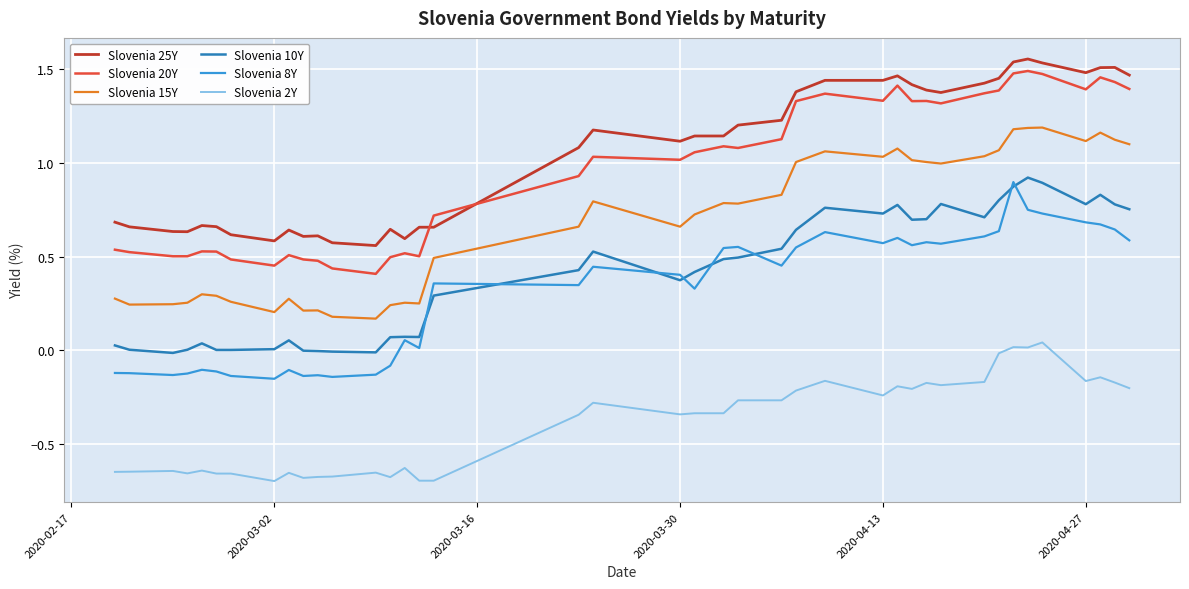

True or false: Slovenia 8Y and Slovenia 15Y intersect in this chart.

False